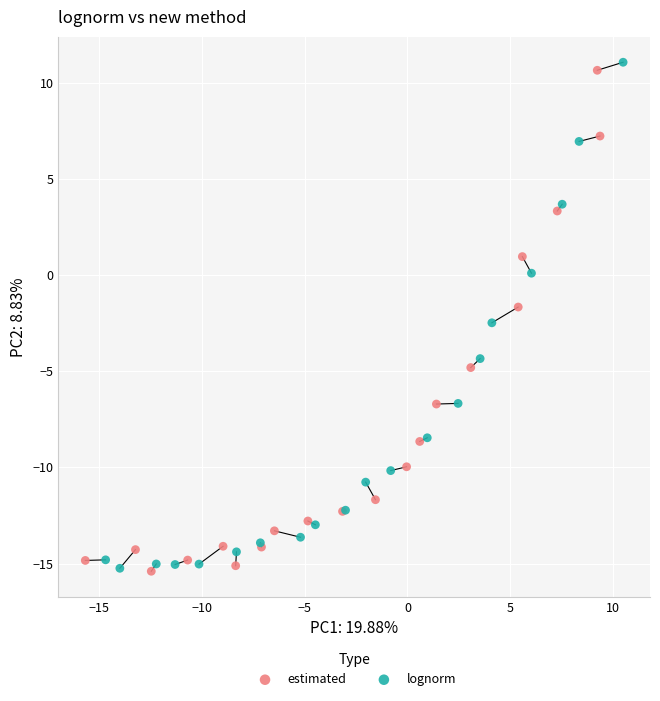

Which series has the largest Y range (max minus min)?

lognorm